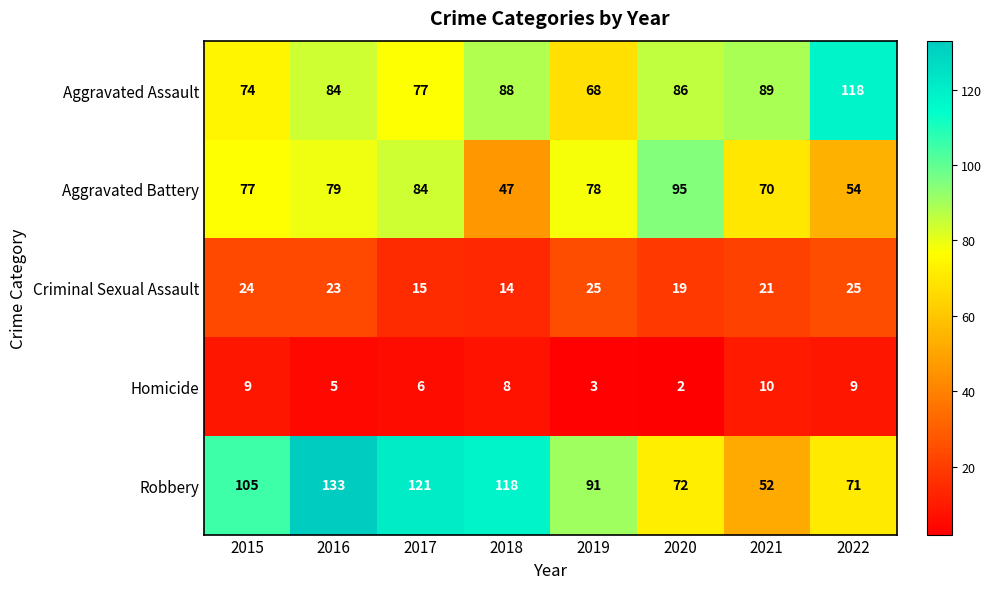

Rank the series at 2016 from lowest to highest value.

Homicide, Criminal Sexual Assault, Aggravated Battery, Aggravated Assault, Robbery